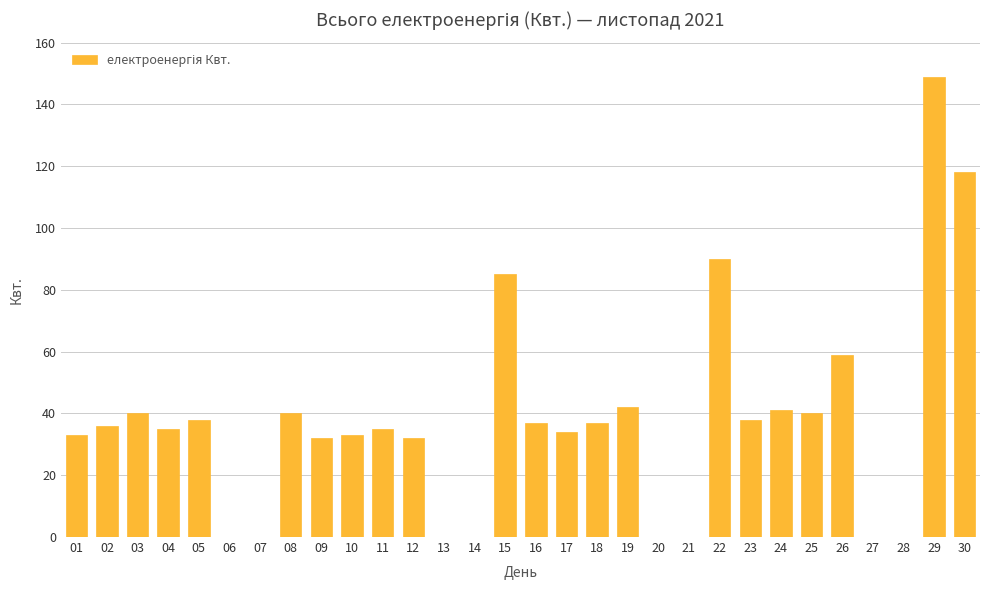

What is the greatest value displayed?

149